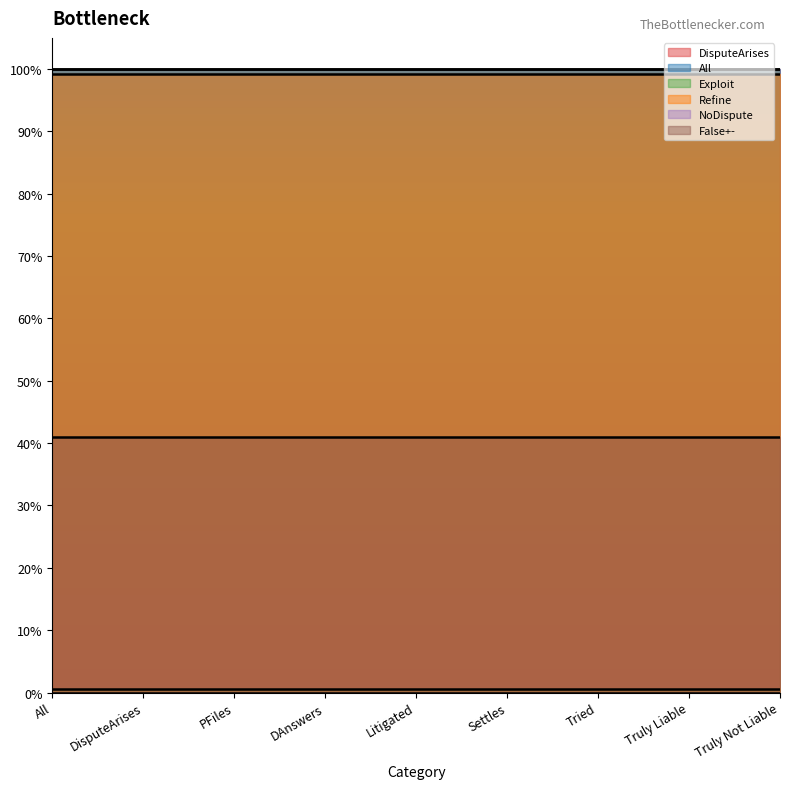

How many series are shown in this chart?

6